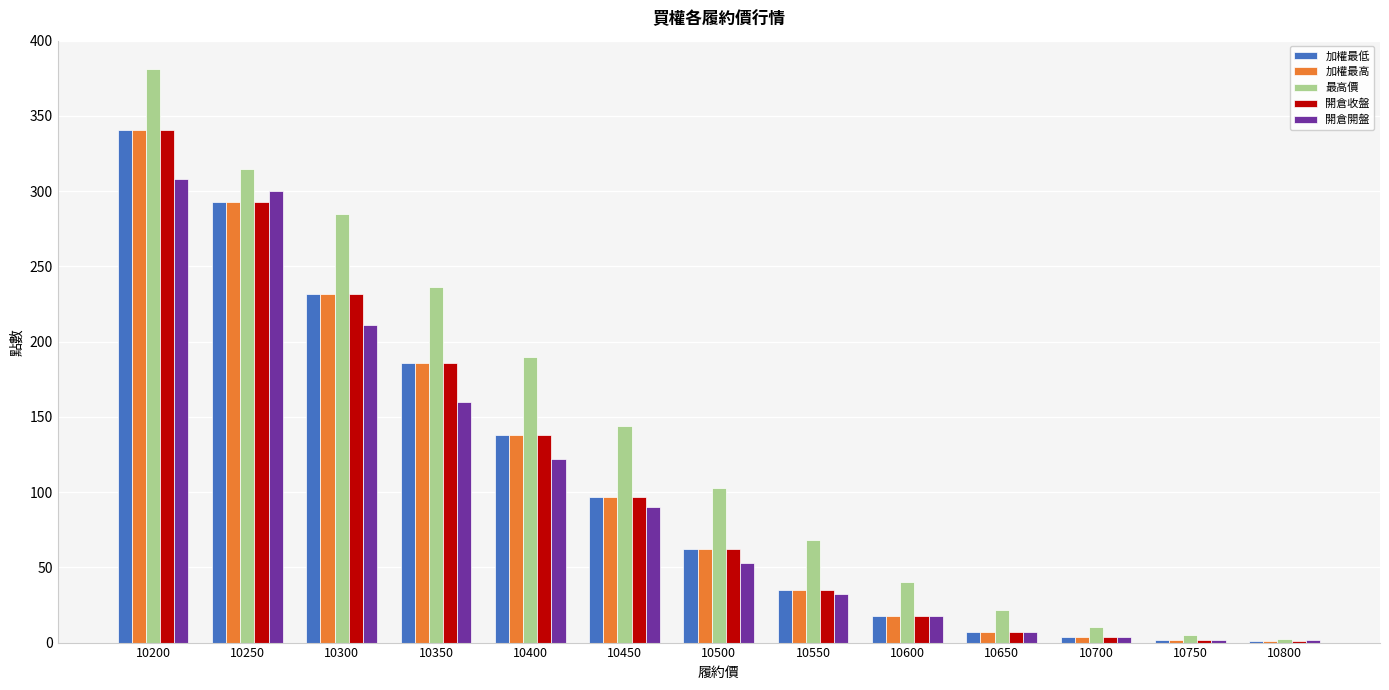

At which category is the sum across all series the highest?

10200